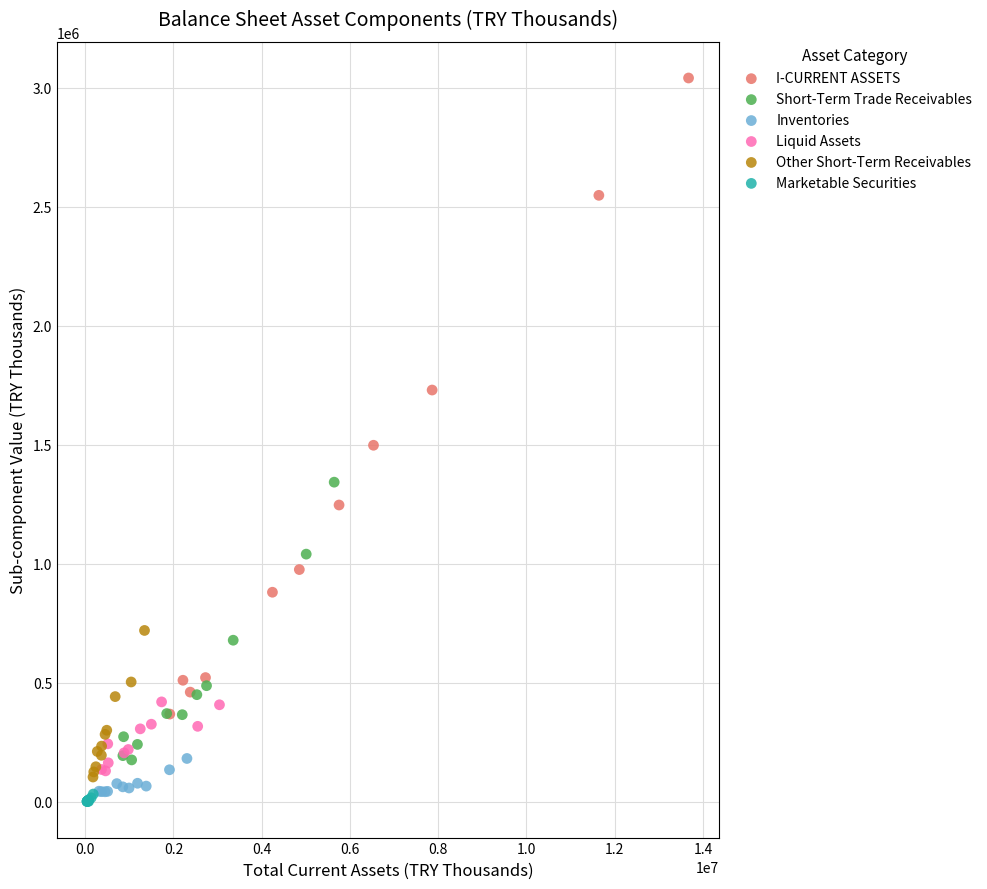

Which series reaches the maximum Y coordinate?

I-CURRENT ASSETS